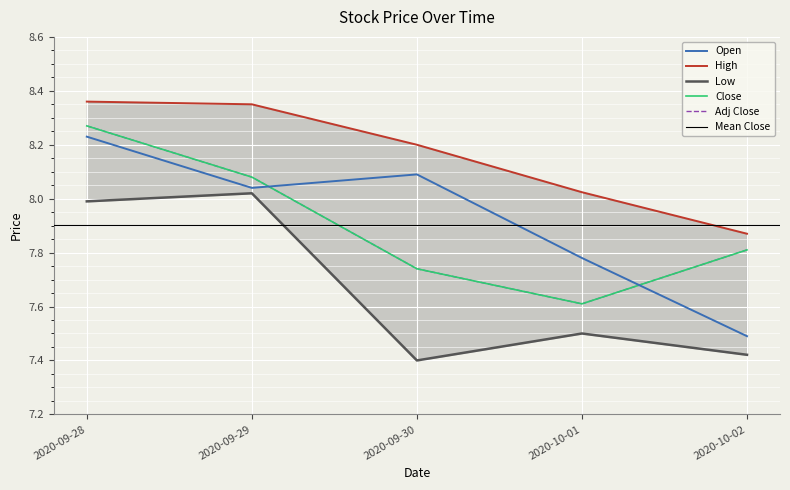

Reading left to right, extract all data points from this chart.

Open: 8.2	8.0	8.1	7.8	7.5
High: 8.4	8.4	8.2	8.0	7.9
Low: 8.0	8.0	7.4	7.5	7.4
Close: 8.3	8.1	7.7	7.6	7.8
Adj Close: 8.3	8.1	7.7	7.6	7.8